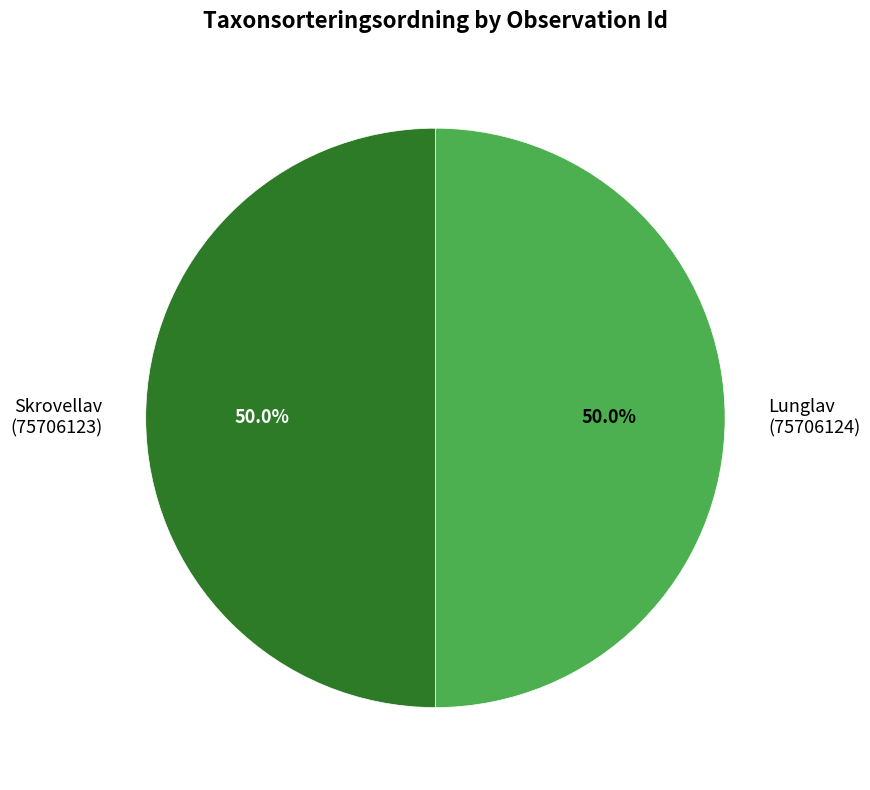

What portion of the pie excludes Lunglav (75706124)?

50.0%